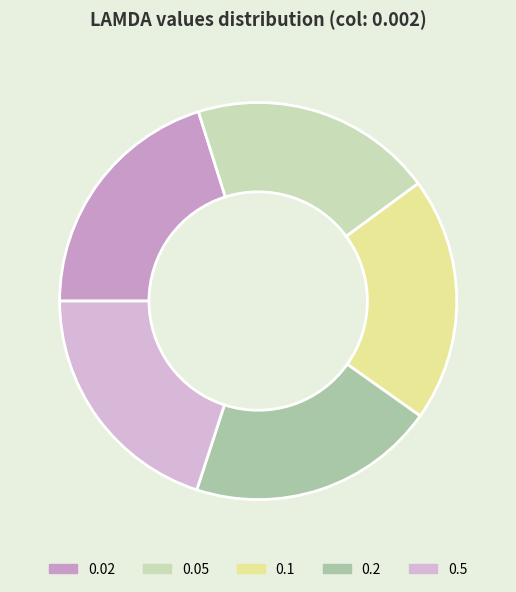

What percentage do 0.02 and 0.05 together represent?

39.9%